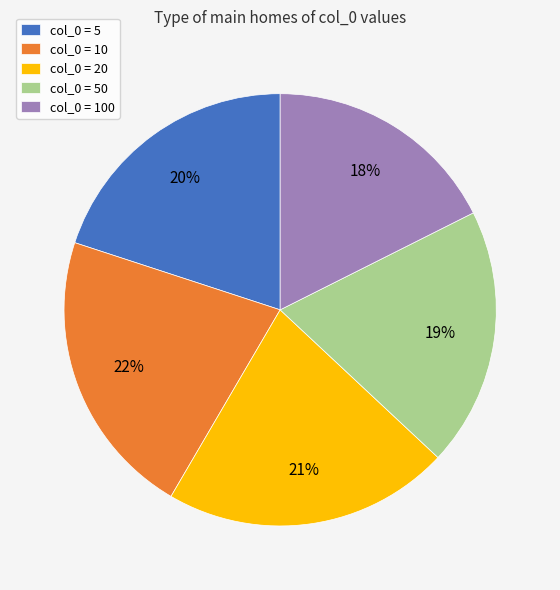

True or false: col_0 = 20 accounts for 27% of the total.

False